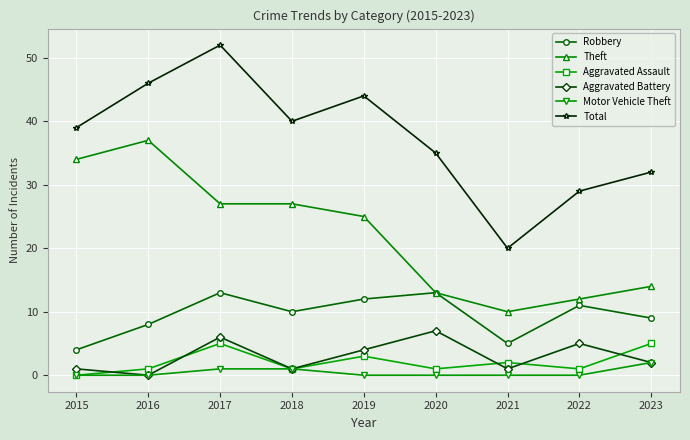

What is the maximum value for Motor Vehicle Theft?

2